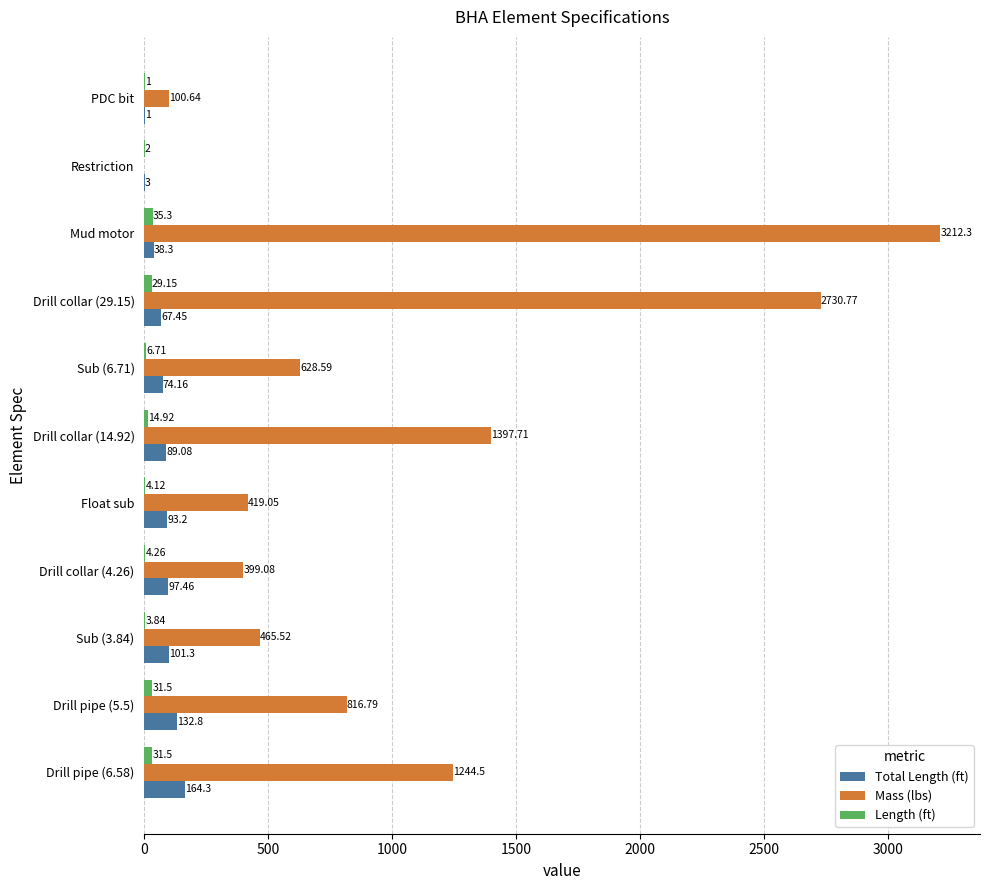

What is the total value across all series at Drill collar (14.92)?

1501.7